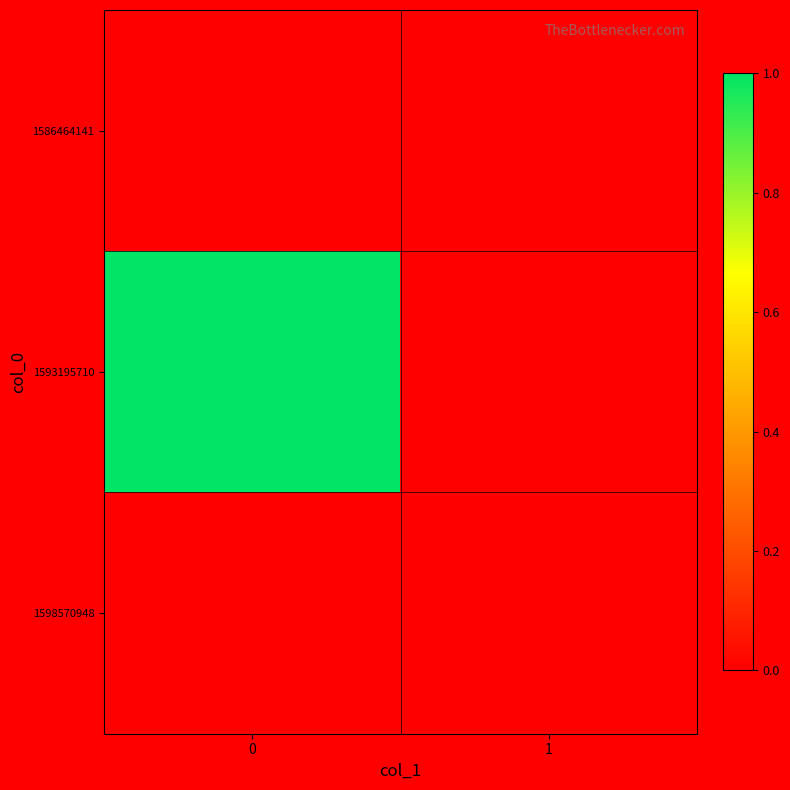

What is the greatest value displayed?

1